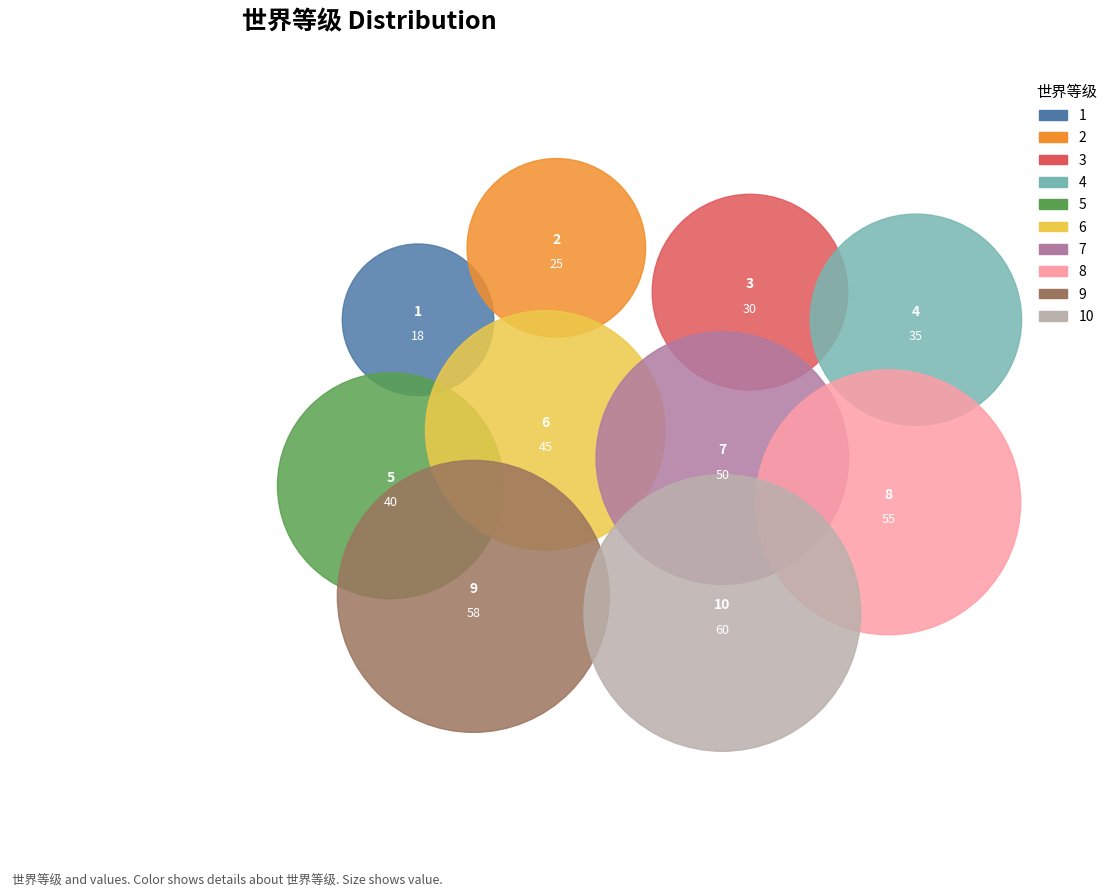

Combined, what portion of the pie is 3 and 8?

20.4%